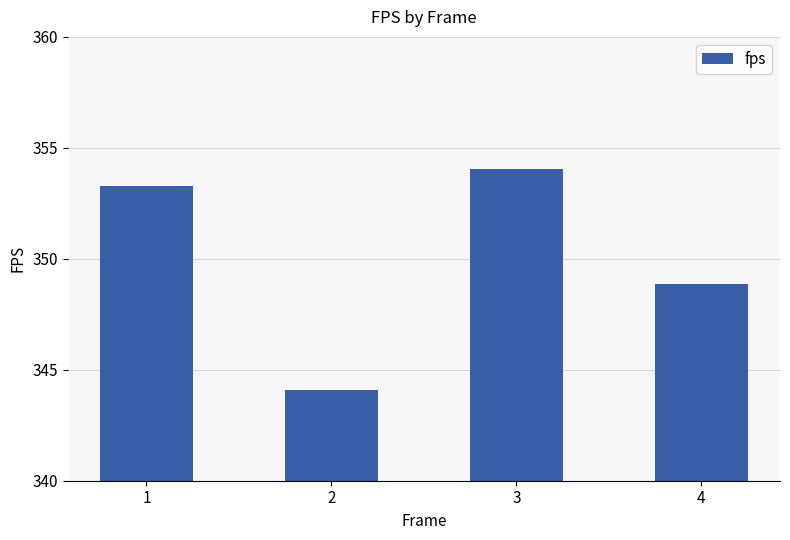

How many series are shown in this chart?

1